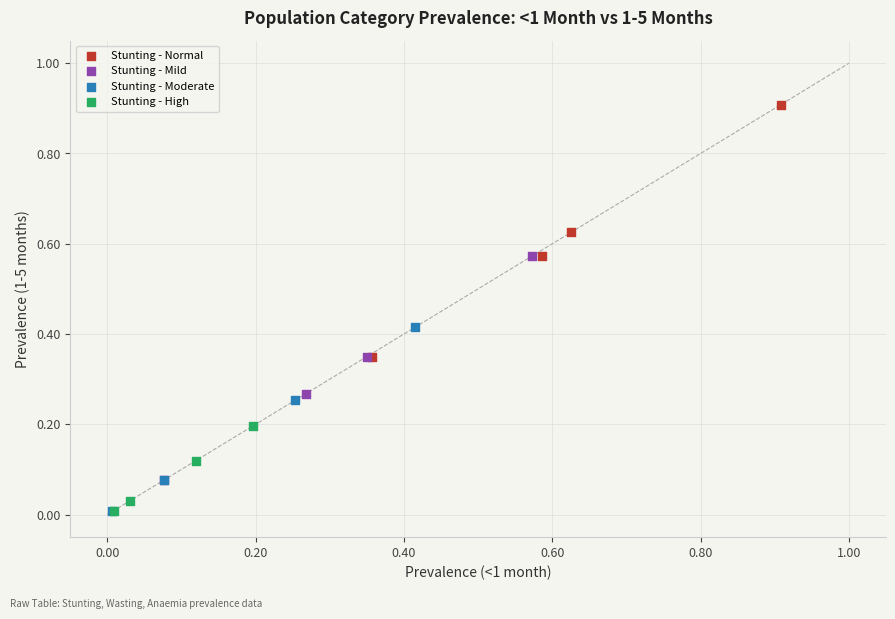

Which series contains the highest Y value?

Stunting - Normal